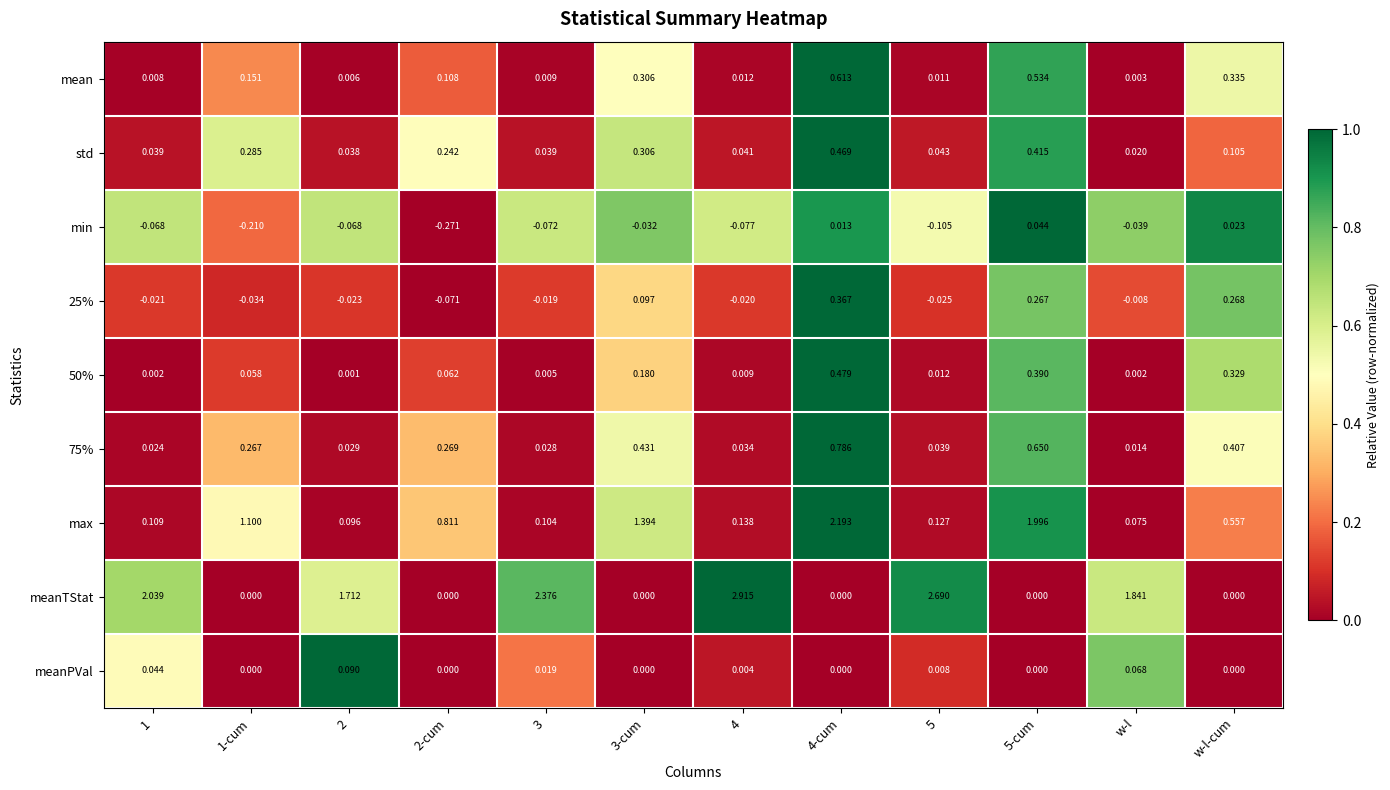

Which series has the largest total across all categories?

meanTStat